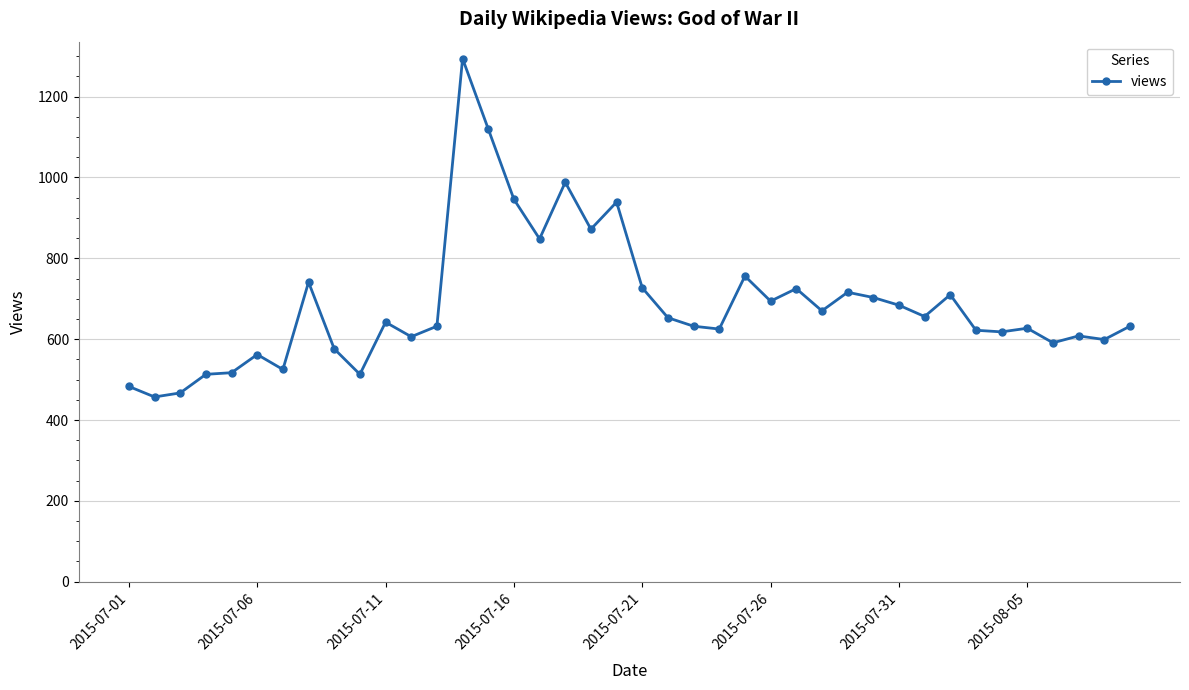

What is the maximum value shown in the chart?

1294